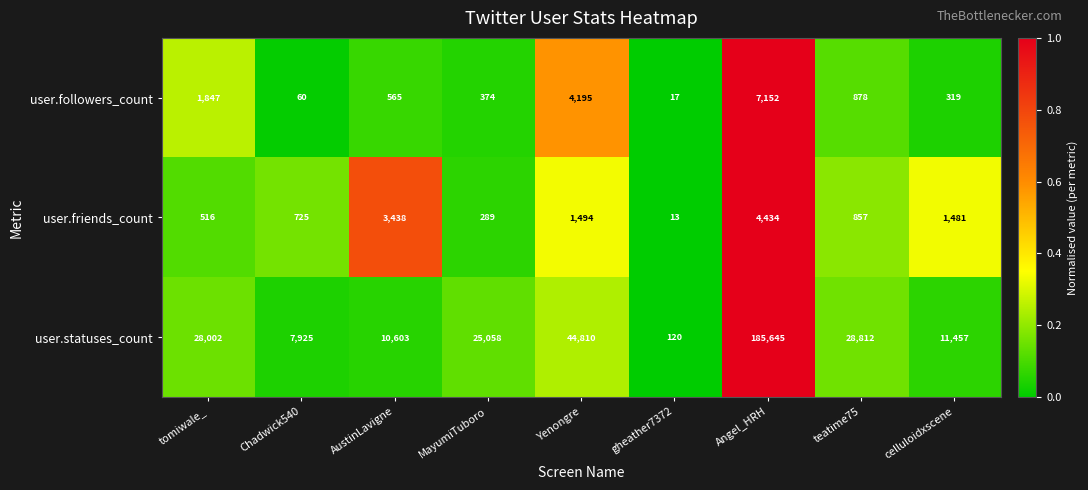

The user.statuses_count series shows 275943 at Angel_HRH. True or false?

False